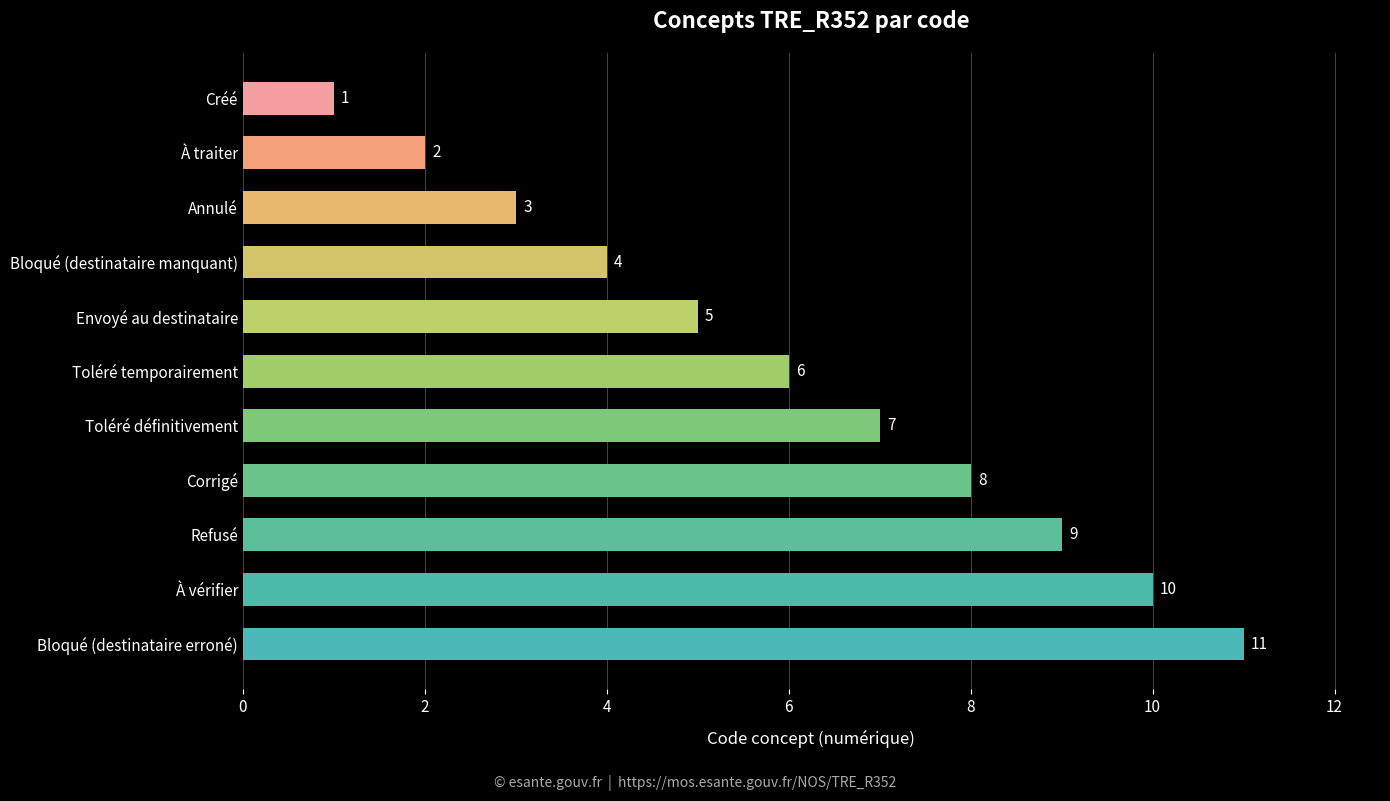

How many categories are shown in the chart?

11